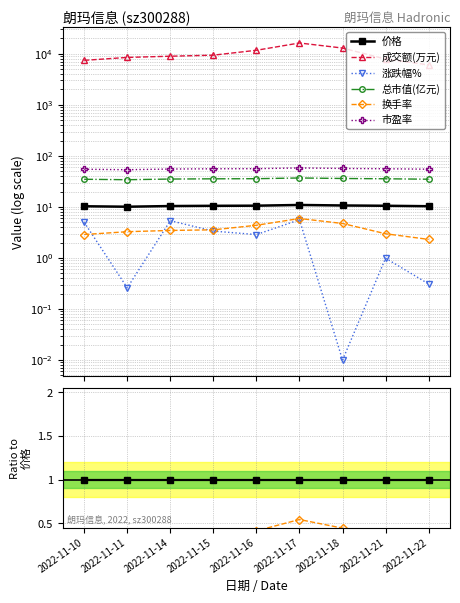

List the labels in order of 成交额(万元) value, smallest first.

2022-11-22, 2022-11-10, 2022-11-21, 2022-11-11, 2022-11-14, 2022-11-15, 2022-11-16, 2022-11-18, 2022-11-17